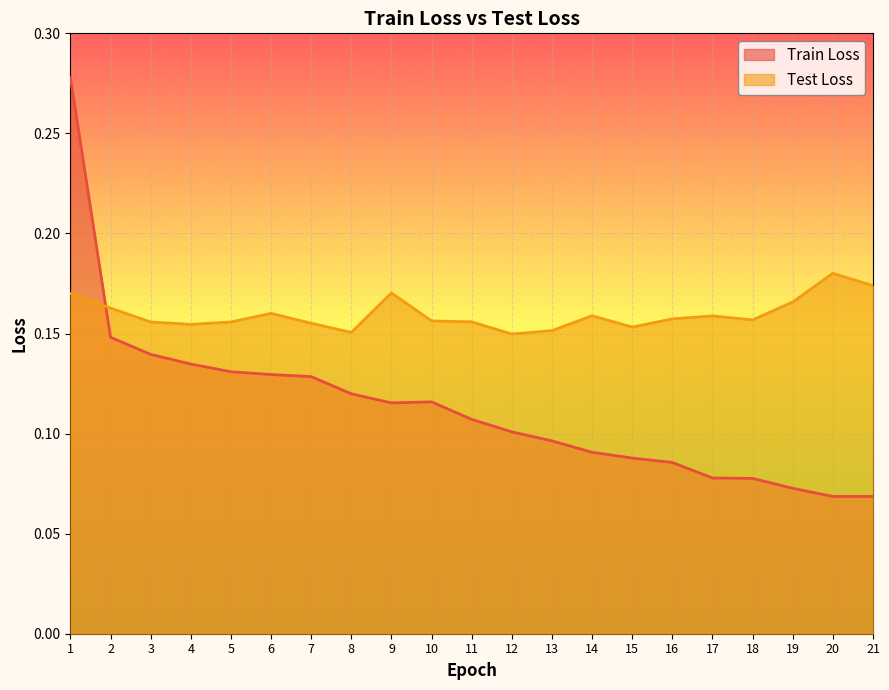

What is the total value across all series at 19?

0.2